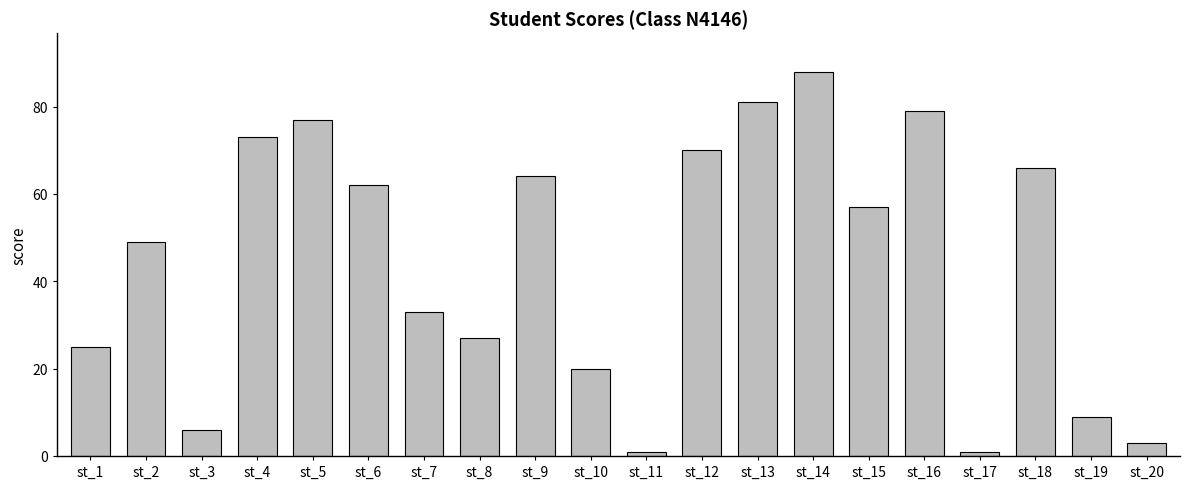

What is the difference between the maximum and minimum values?

87